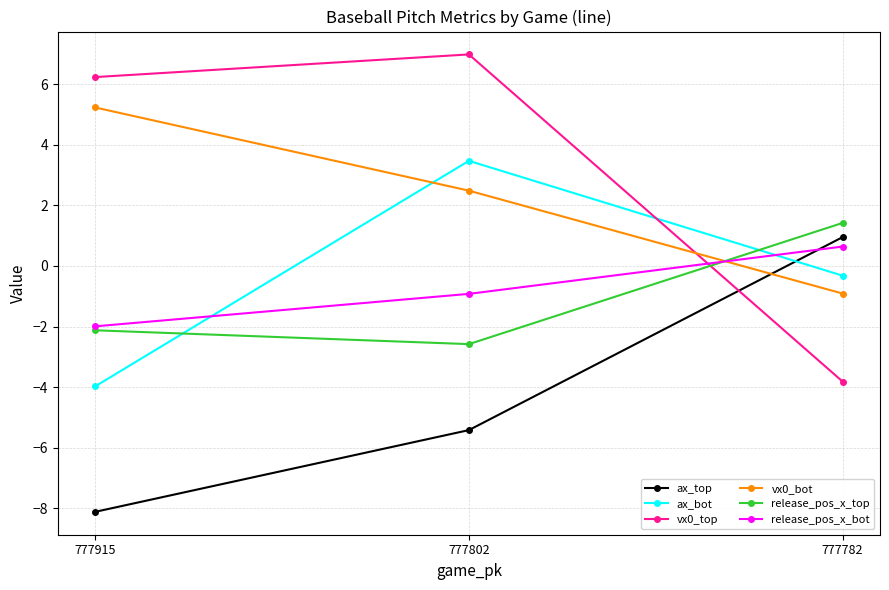

How many lines are shown in the chart?

6